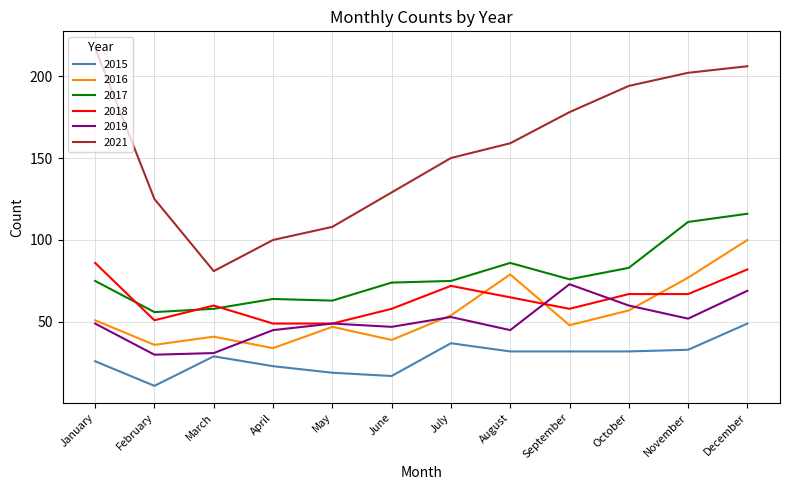

The 2015 series shows 23 at April. True or false?

True